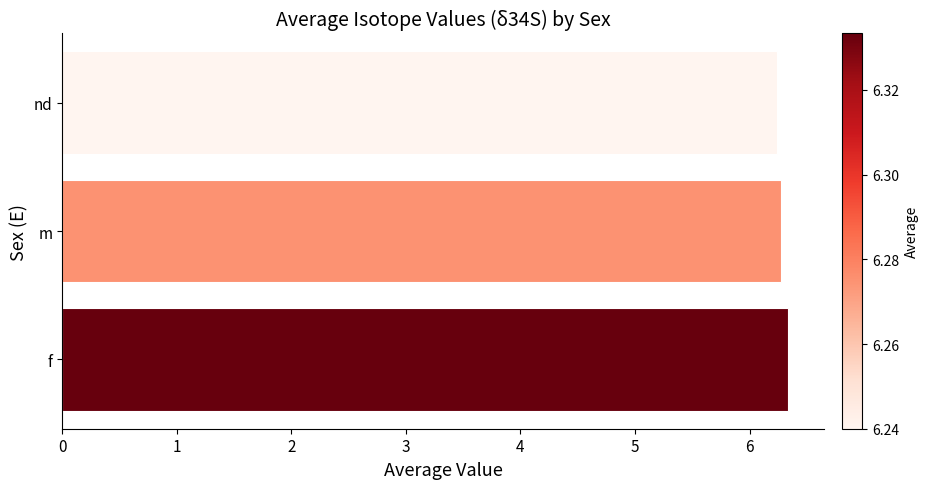

How many categories are shown in the chart?

3